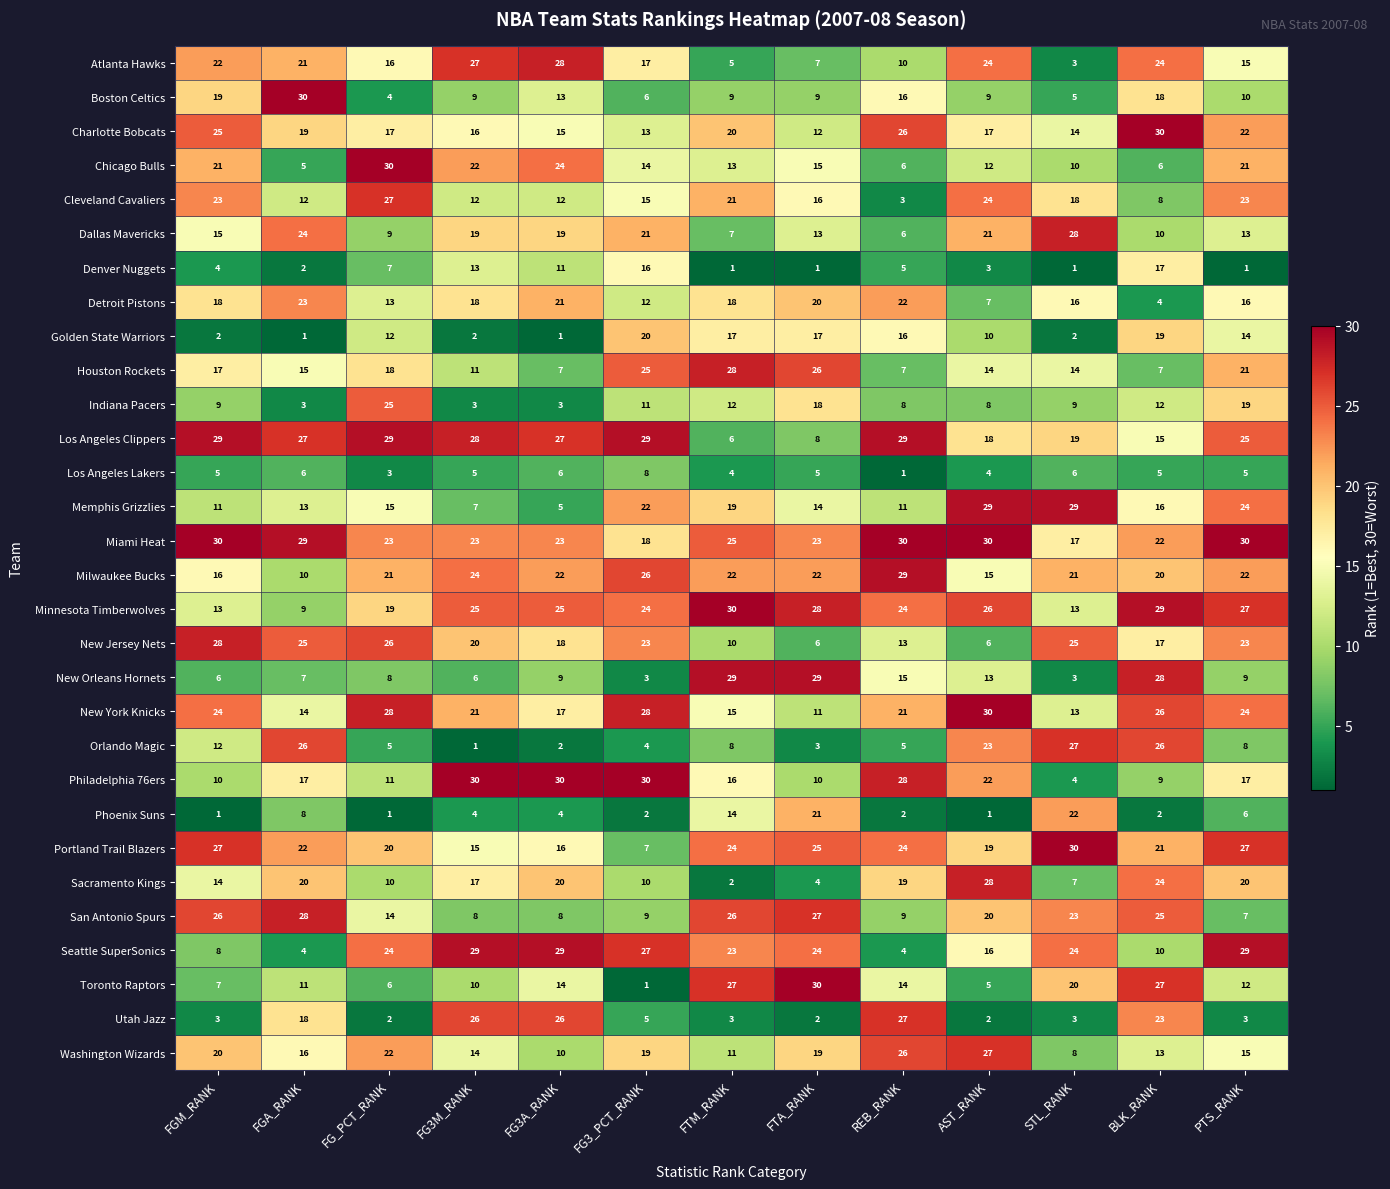

What is the greatest value displayed?

30